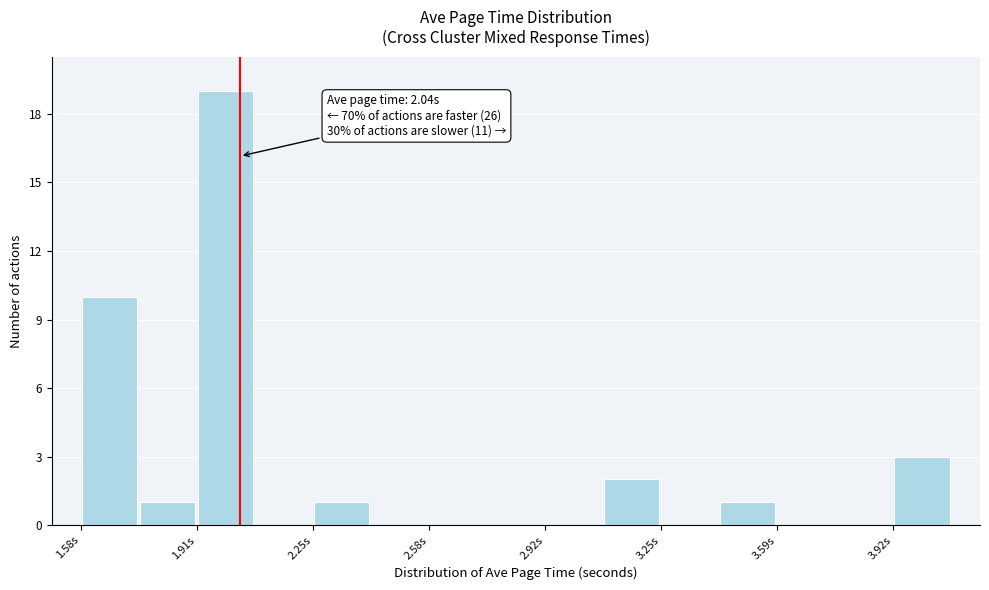

Around what value on the x-axis is the tallest bar? Give the approximate position of its centre, as read against the axis.

2.00